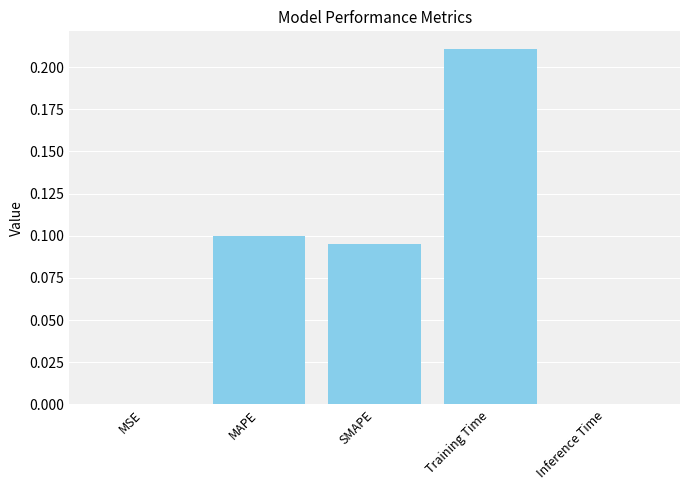

What is the sum of all values?

0.4